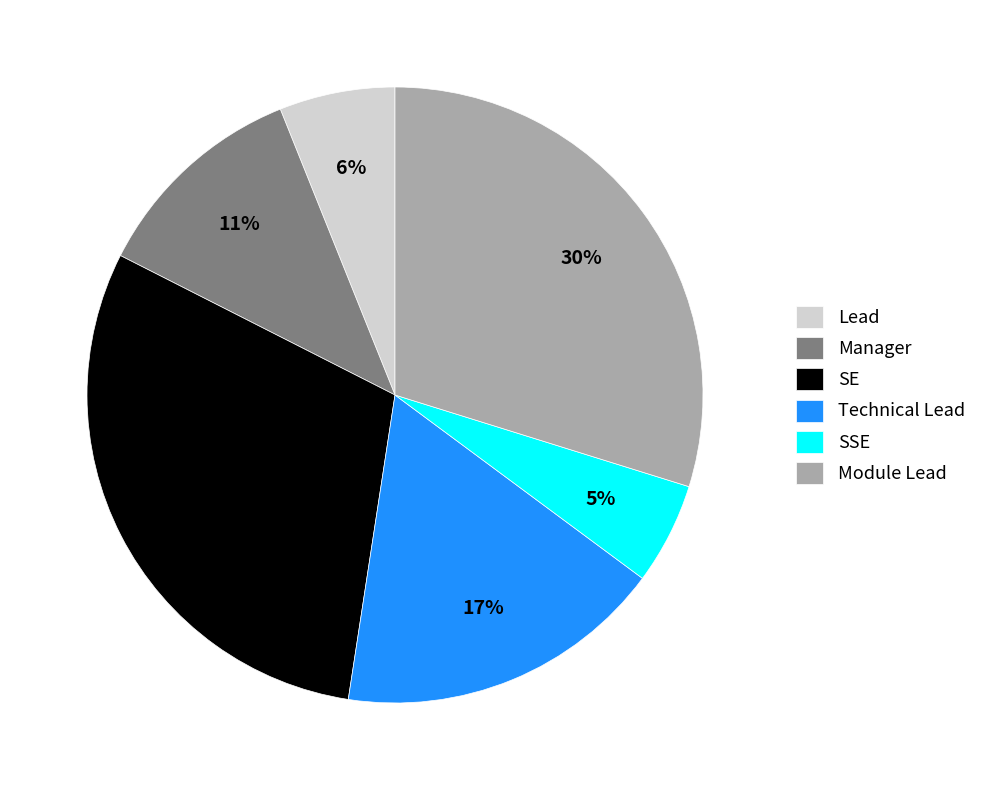

Which has a higher value, SSE or Module Lead?

Module Lead